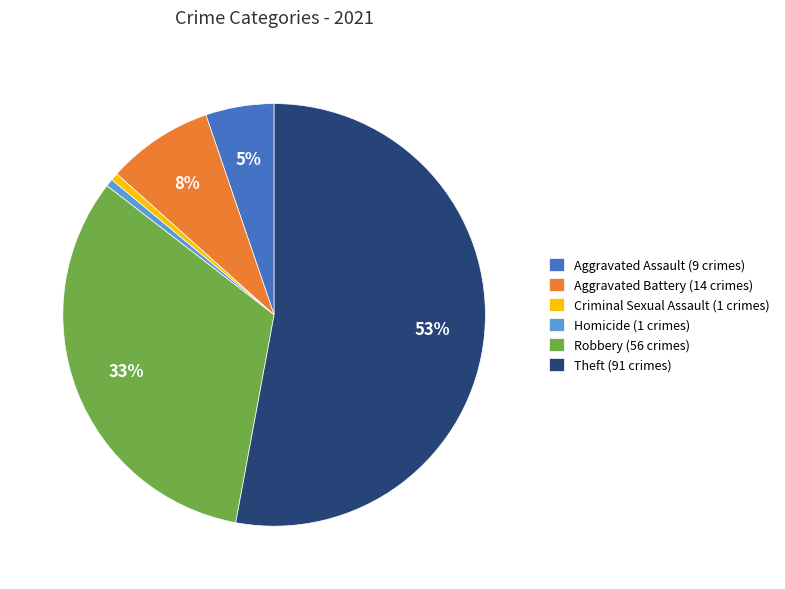

Which category has the biggest portion of the pie?

Theft (91 crimes)